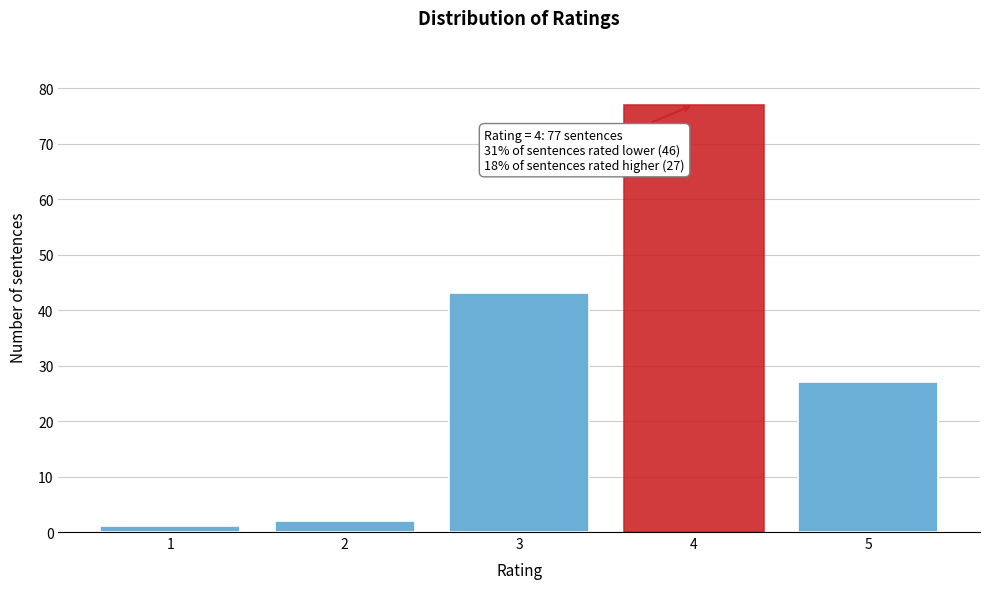

Reading left to right, transcribe all the data shown in this chart.

1=1	2=2	3=43	4=77	5=27